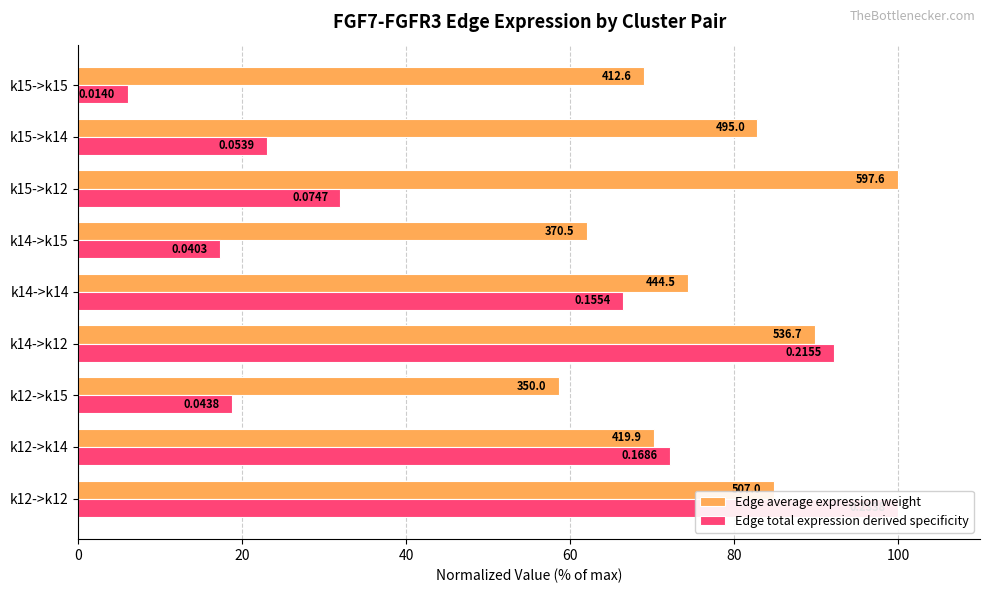

True or false: Edge average expression weight has a value of 82.8 at k15->k14.

True